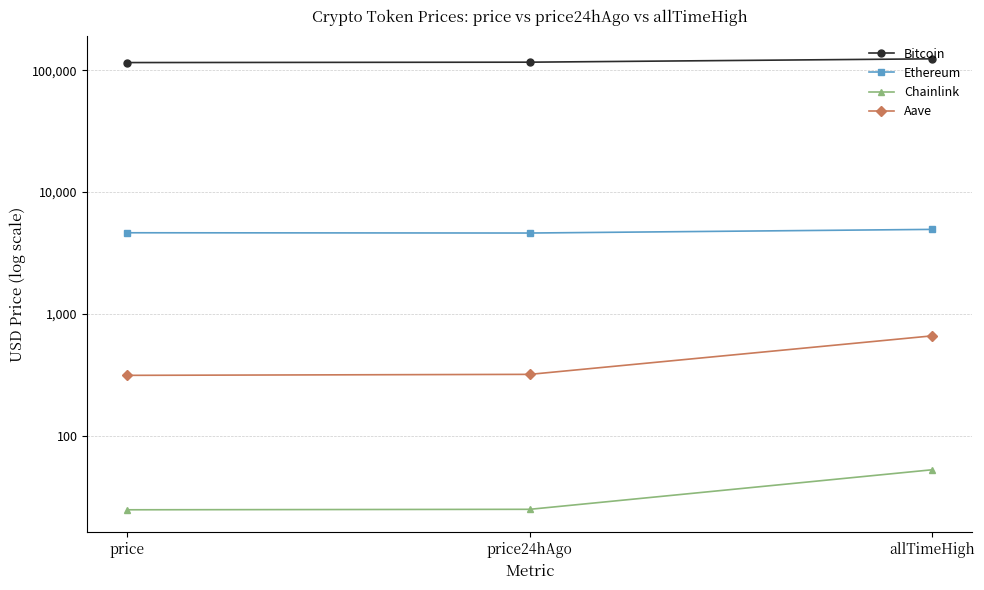

How many categories are shown in the chart?

3